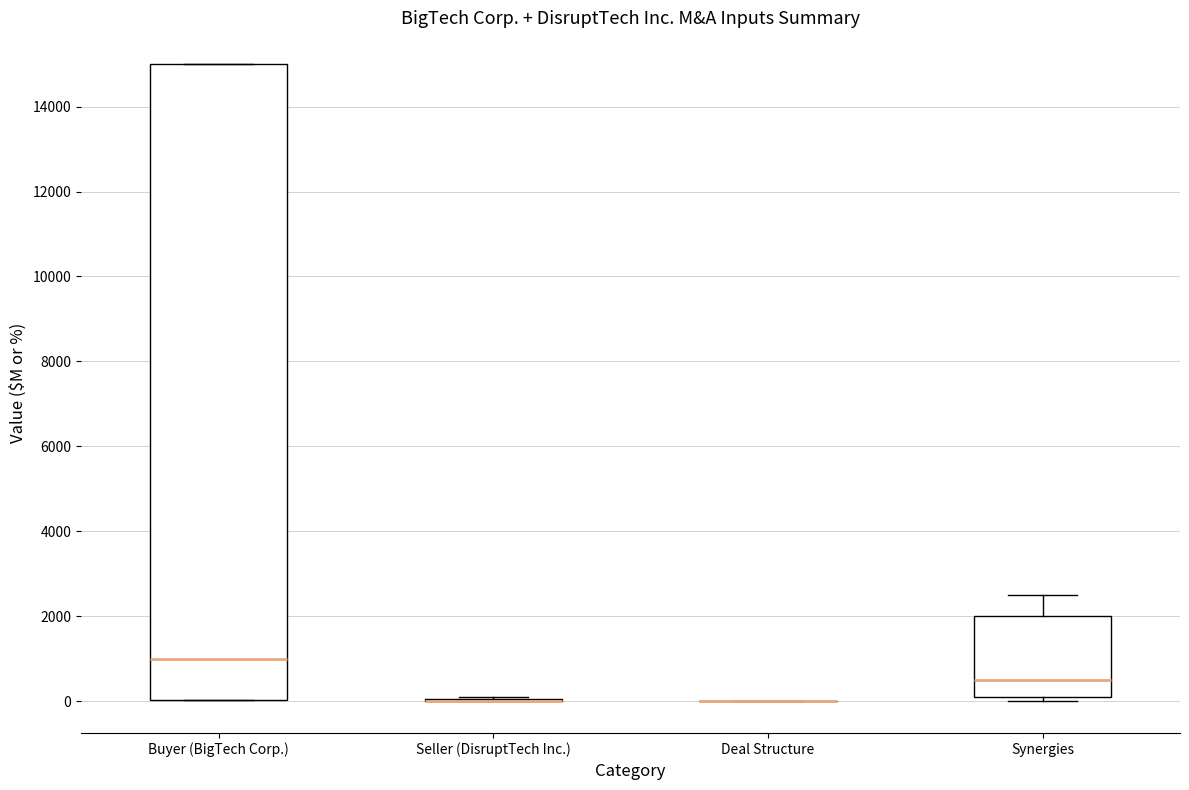

Reading left to right, transcribe this box plot: for each box, give where its median line is, the range the box spans, and where its two whiskers end, as read against the y-axis. The values are not printed on the chart, so give them approximately, as read against the axis.

Buyer (BigTech Corp.): median 1000, box 0 to 15000, whiskers 0 to 15000
Seller (DisruptTech Inc.): box collapsed to a line at 0, whiskers 0 to 200
Deal Structure: box collapsed to a line at 0, whiskers 0 to 0
Synergies: median 600, box 200 to 2000, whiskers 0 to 2600